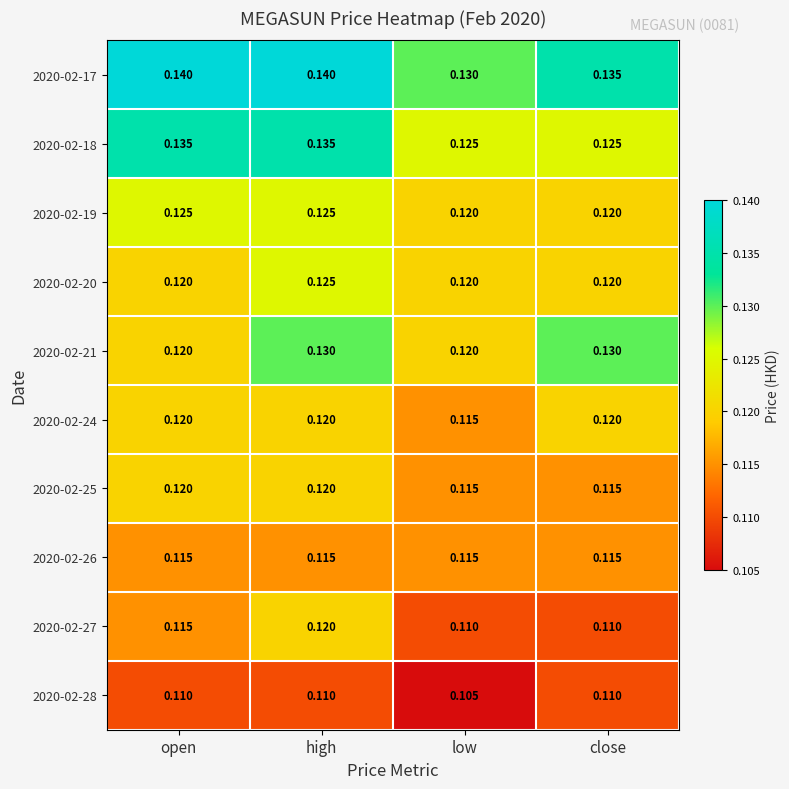

Which category has the lowest value across all series?

low